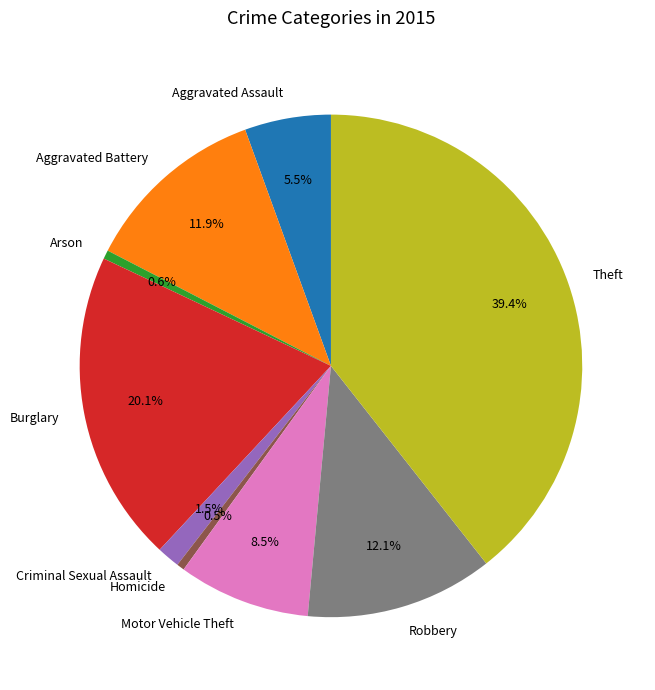

What percentage do Aggravated Assault and Arson together represent?

6.1%